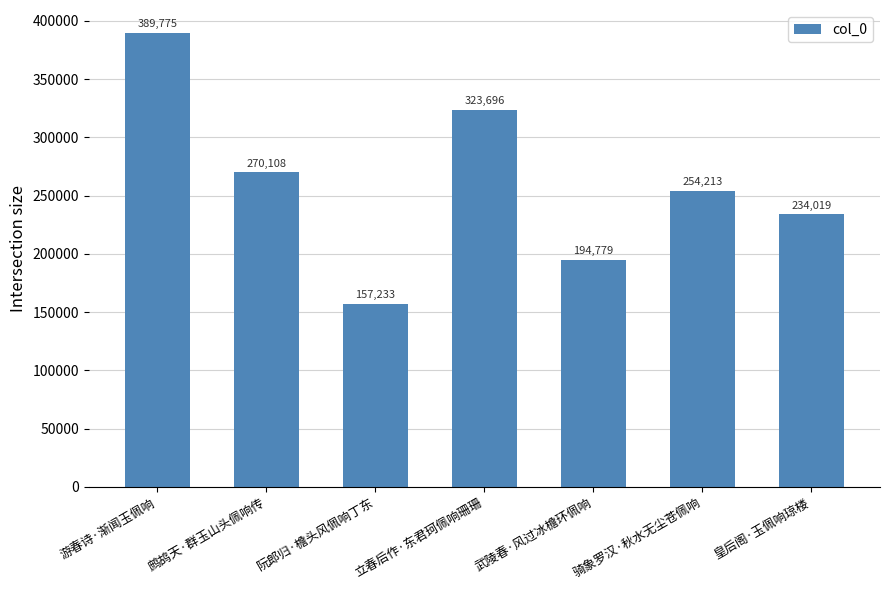

The value at 阮郎归·檐头风佩响丁东 is 267144. True or false?

False